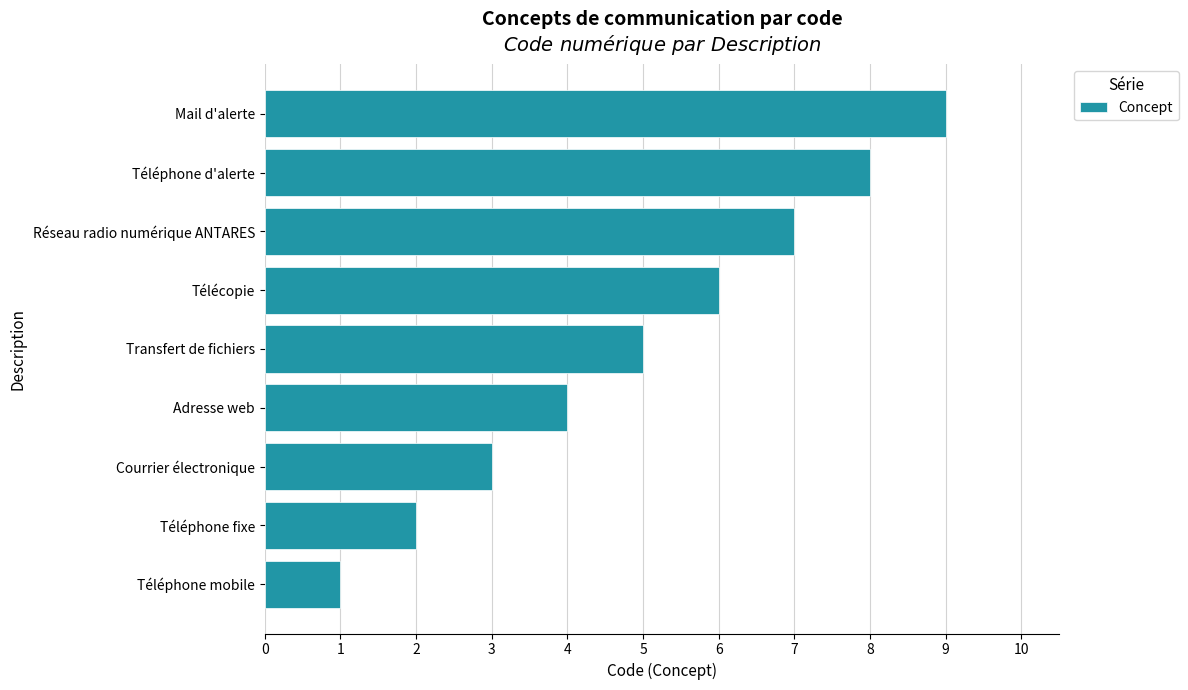

What is the change in value from Transfert de fichiers to Télécopie?

+1